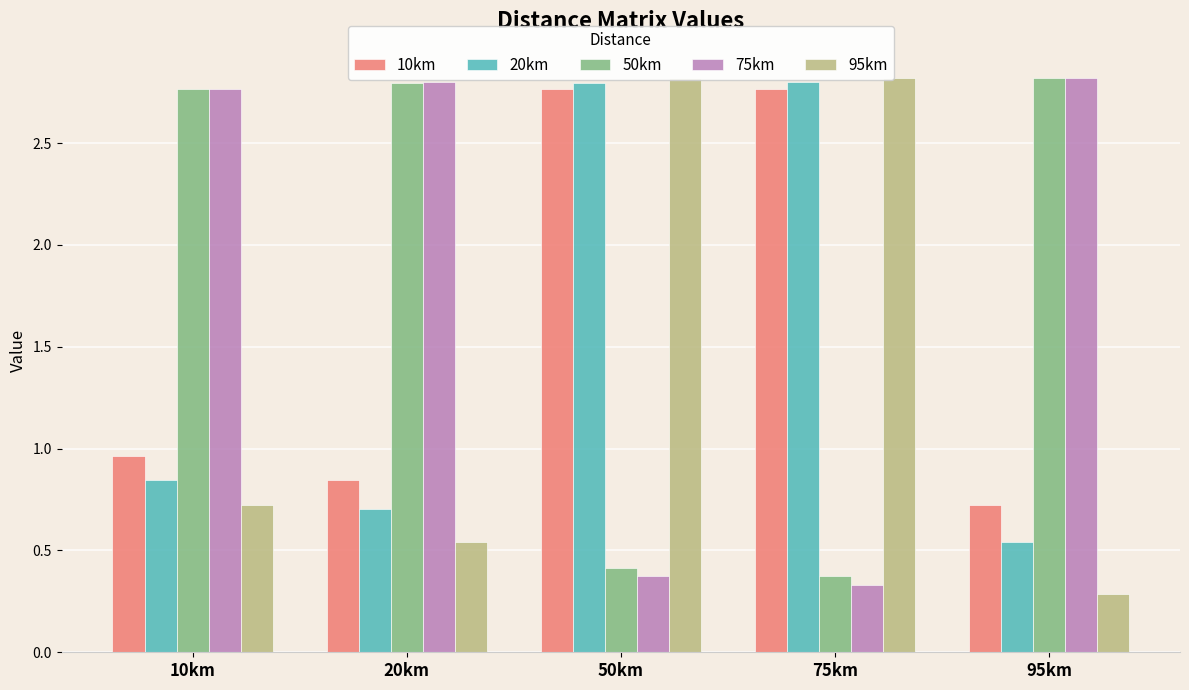

Where does the 50km series first go above 2?

10km